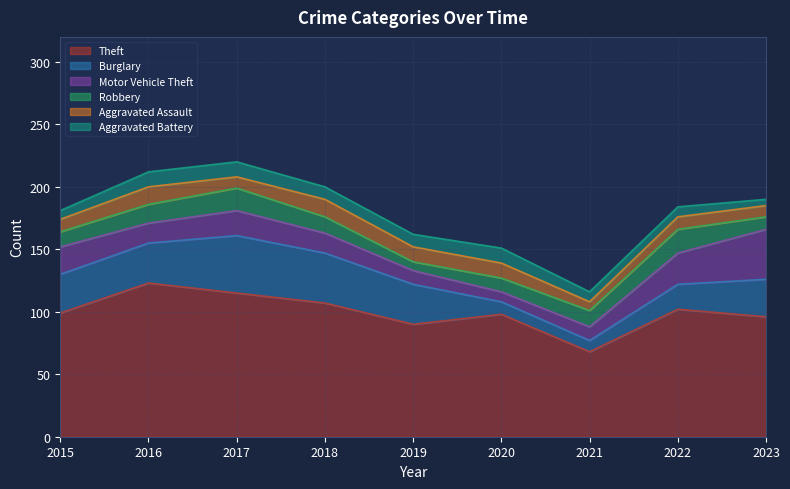

List the labels in order of Aggravated Battery value, largest first.

2016, 2017, 2020, 2018, 2019, 2021, 2022, 2015, 2023